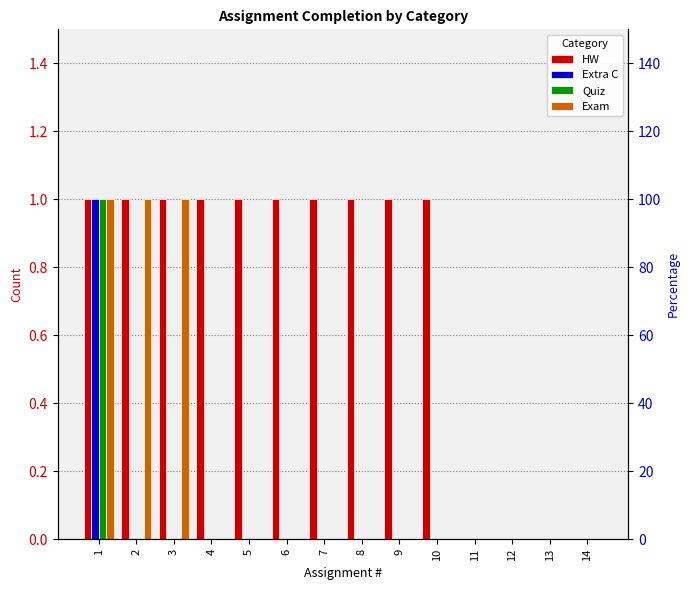

Which category has the highest value across all series?

1